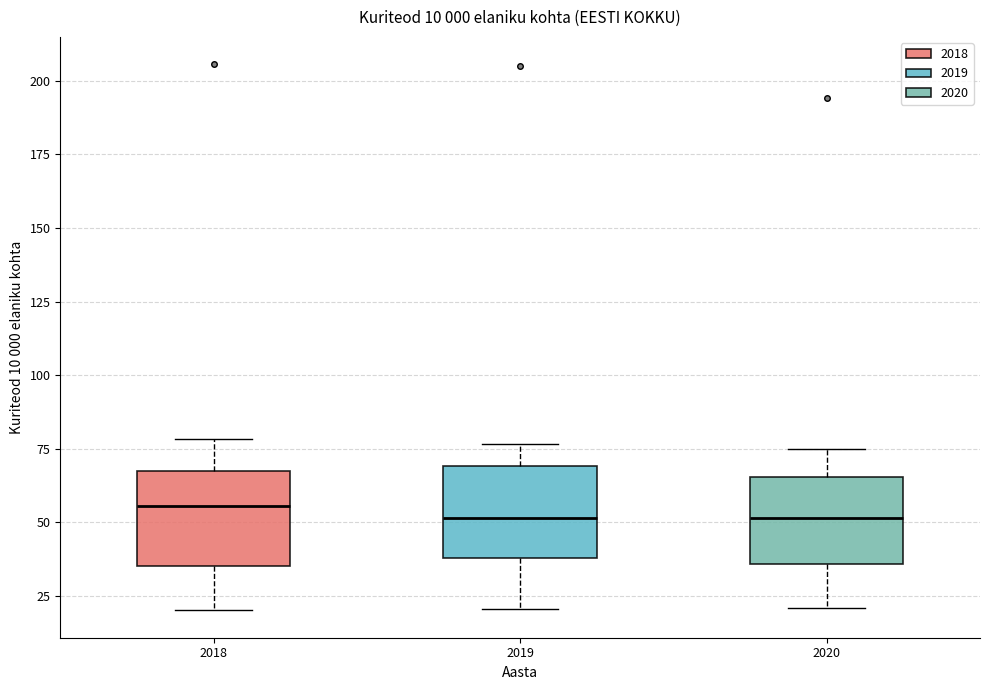

Reading left to right, transcribe this box plot: for each box, give where its median line is, the range the box spans, and where its two whiskers end, as read against the y-axis. The values are not printed on the chart, so give them approximately, as read against the axis.

2018: median 55, box 35 to 65, whiskers 20 to 80
2019: median 50, box 40 to 70, whiskers 20 to 75
2020: median 50, box 35 to 65, whiskers 20 to 75